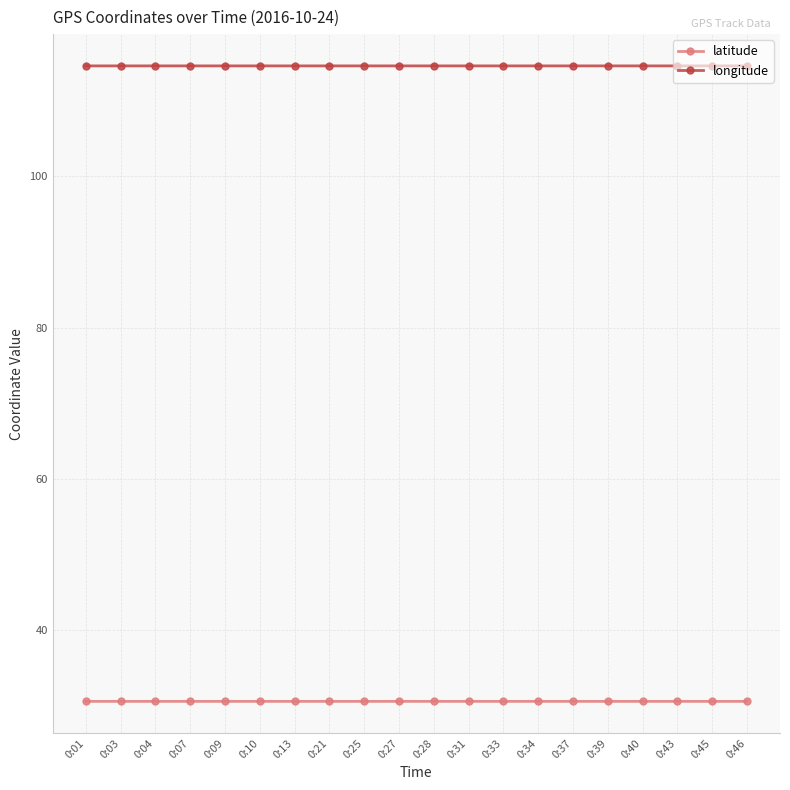

Rank the series by their maximum value, from highest to lowest.

longitude, latitude